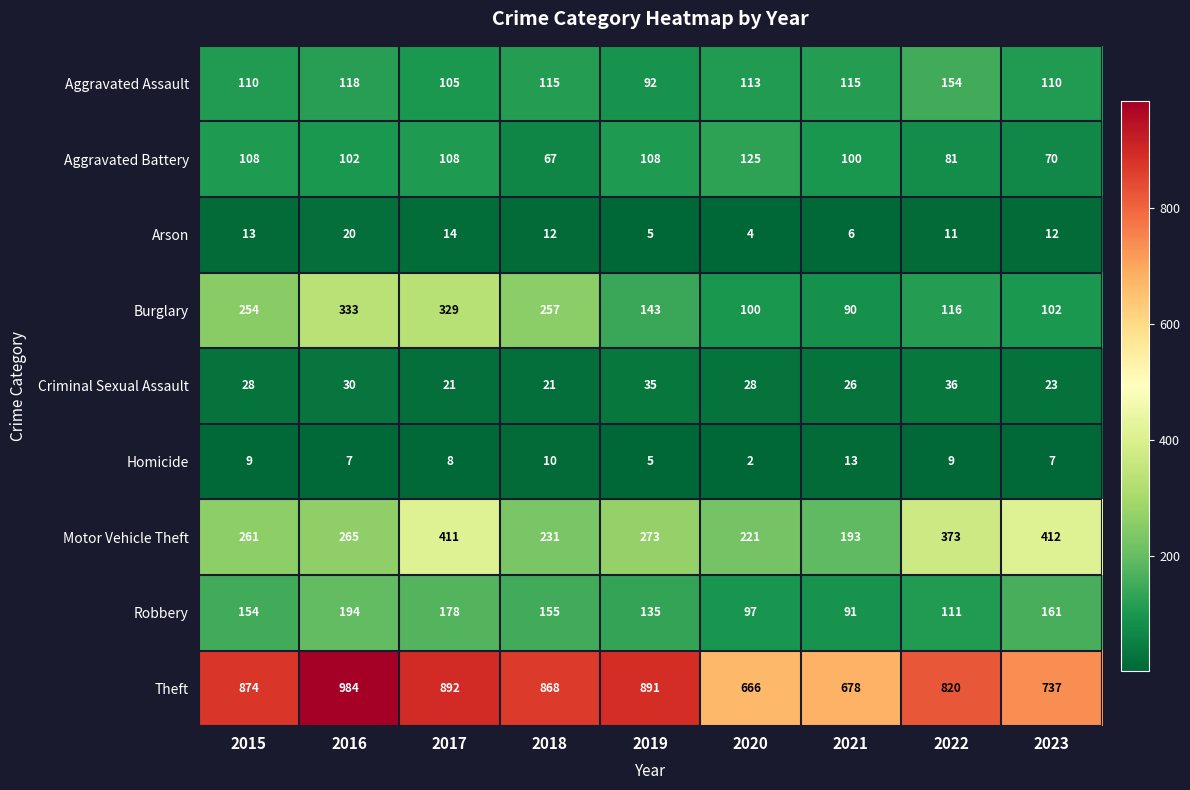

At which label does Aggravated Assault first exceed 113?

2016